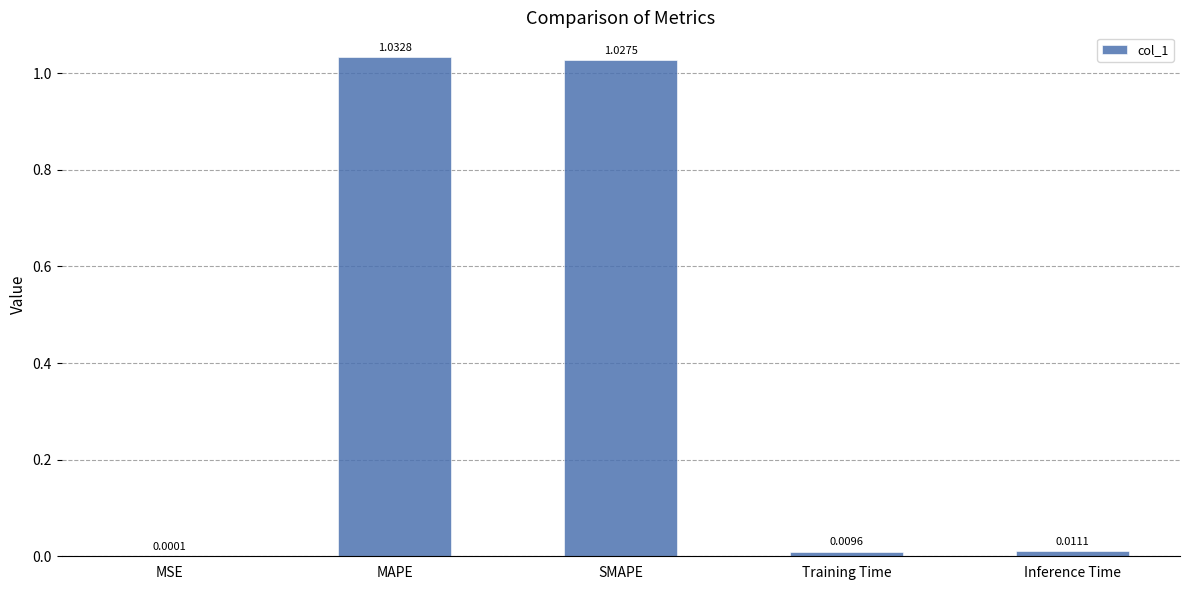

Which has a higher value, SMAPE or Inference Time?

SMAPE